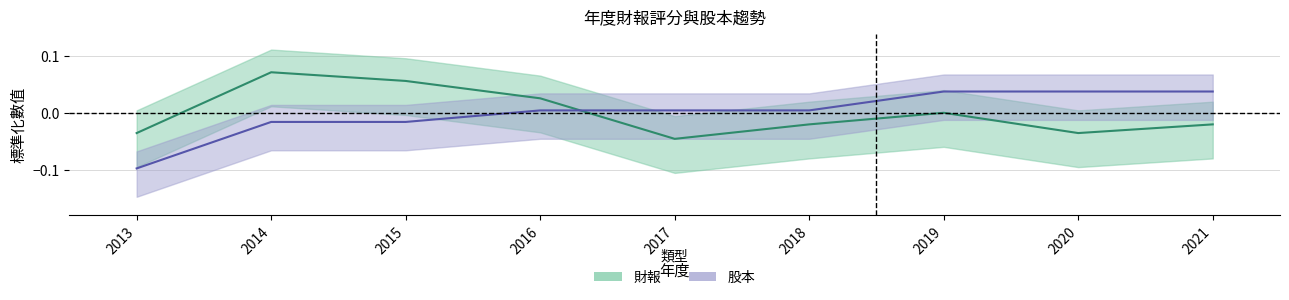

What is the difference between the second highest and second lowest values in the 股本 series?

0.1